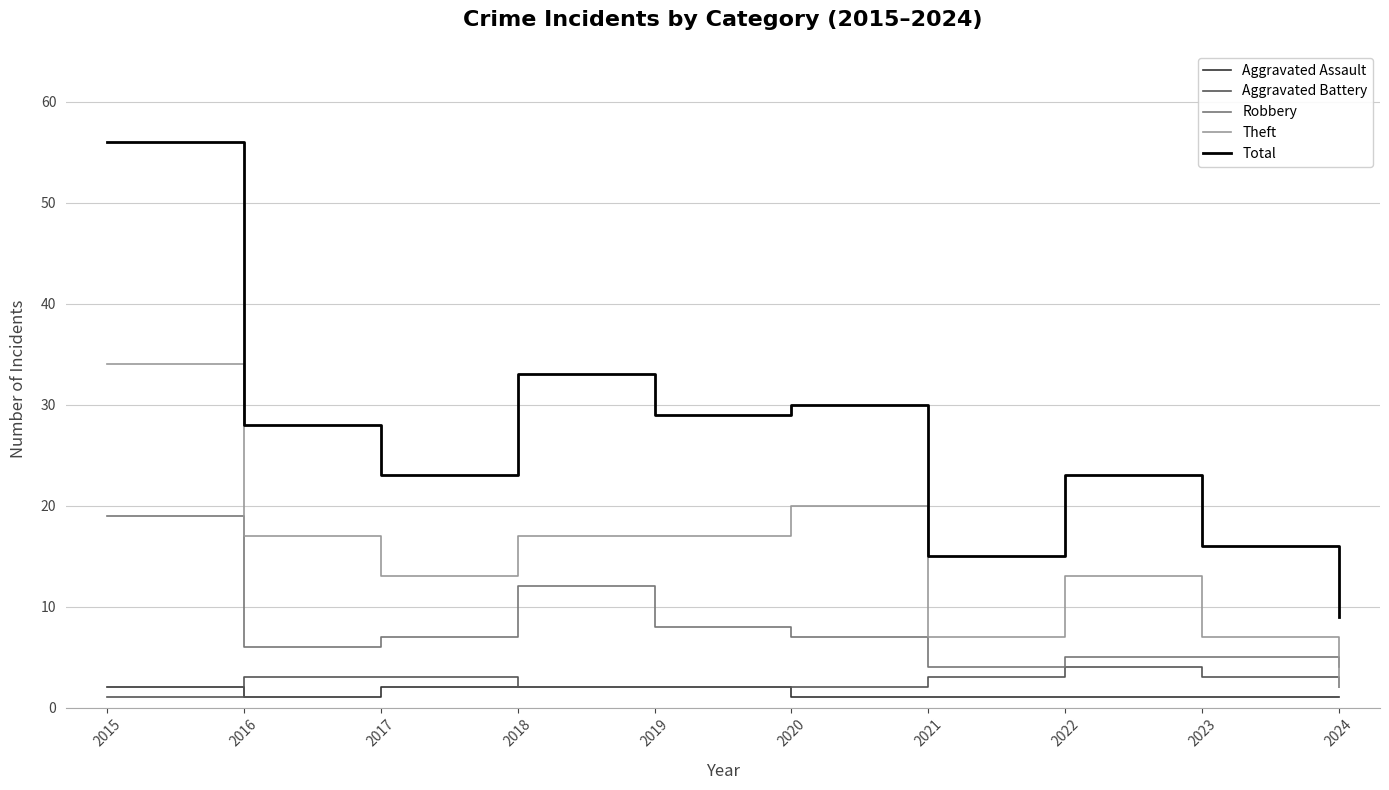

Which series has the largest total across all categories?

Total